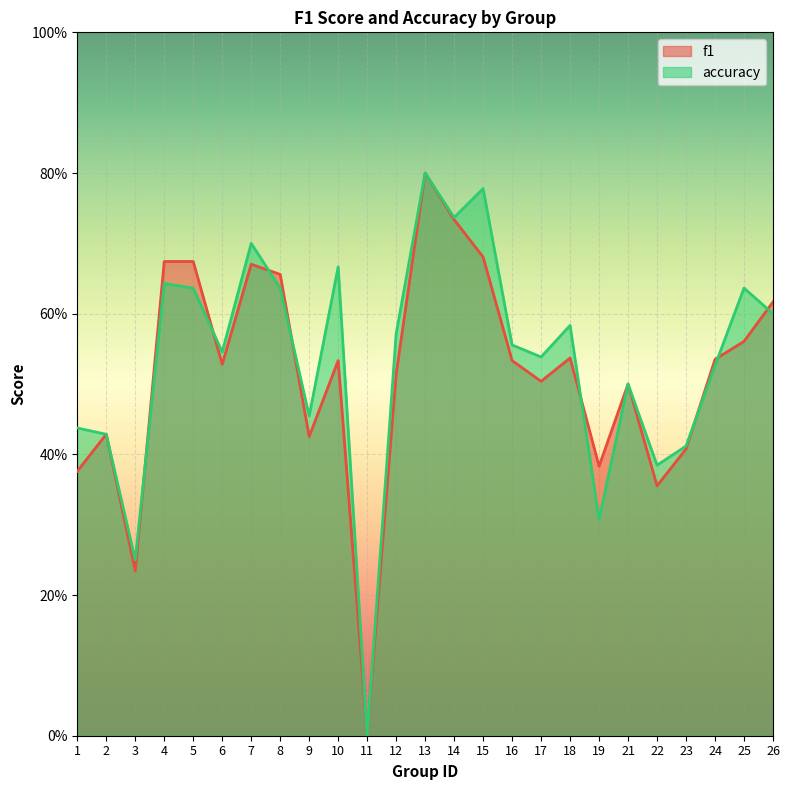

Reading left to right, transcribe all the data shown in this chart.

f1: 0.4	0.4	0.2	0.7	0.7	0.5	0.7	0.7	0.4	0.5	0.0	0.5	0.8	0.7	0.7	0.5	0.5	0.5	0.4	0.5	0.4	0.4	0.5	0.6	0.6
accuracy: 0.4	0.4	0.2	0.6	0.6	0.5	0.7	0.6	0.5	0.7	0.0	0.6	0.8	0.7	0.8	0.6	0.5	0.6	0.3	0.5	0.4	0.4	0.5	0.6	0.6